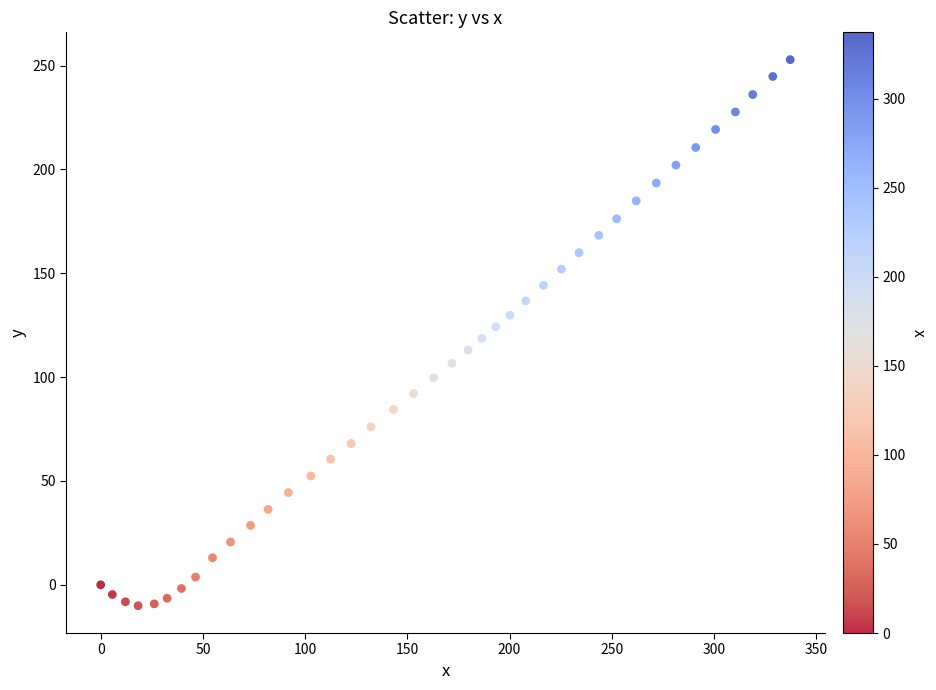

What is the range of Y values (max minus min)?

263.0